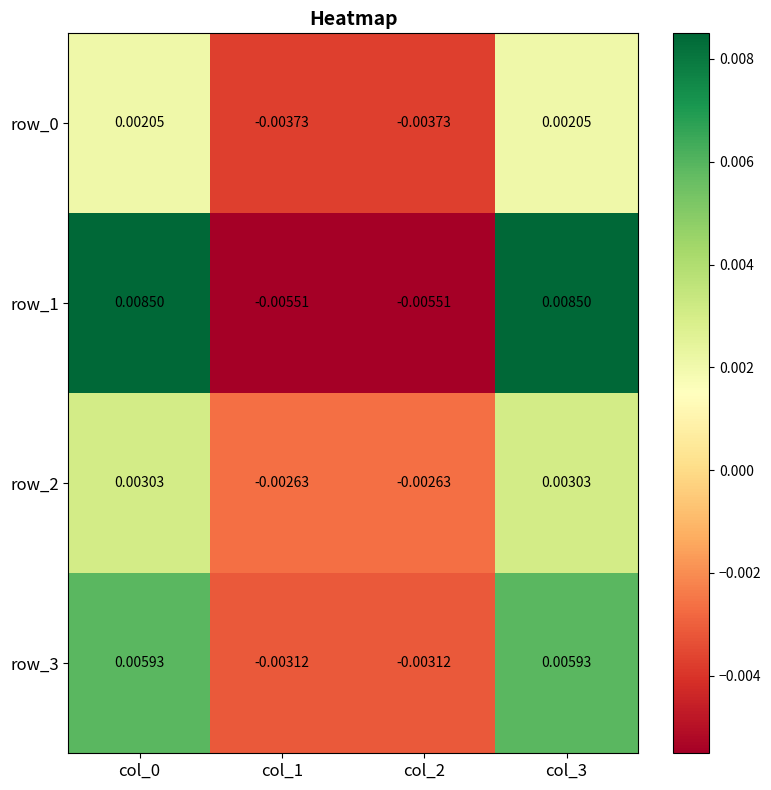

How many values in row_0 are below zero?

2